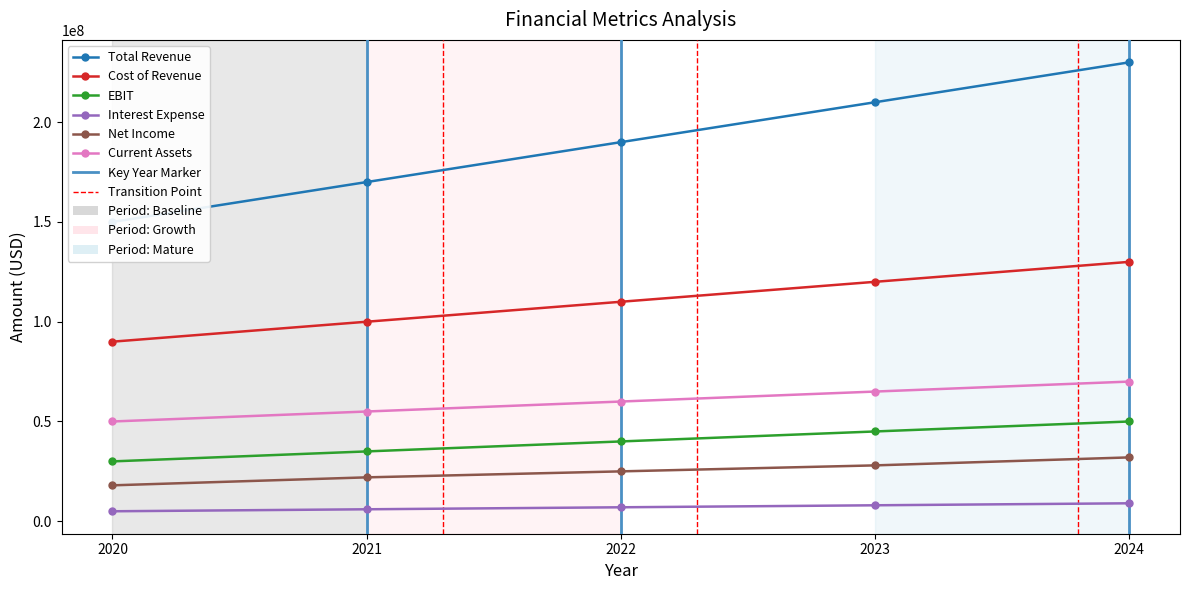

True or false: EBIT and Interest Expense intersect in this chart.

False